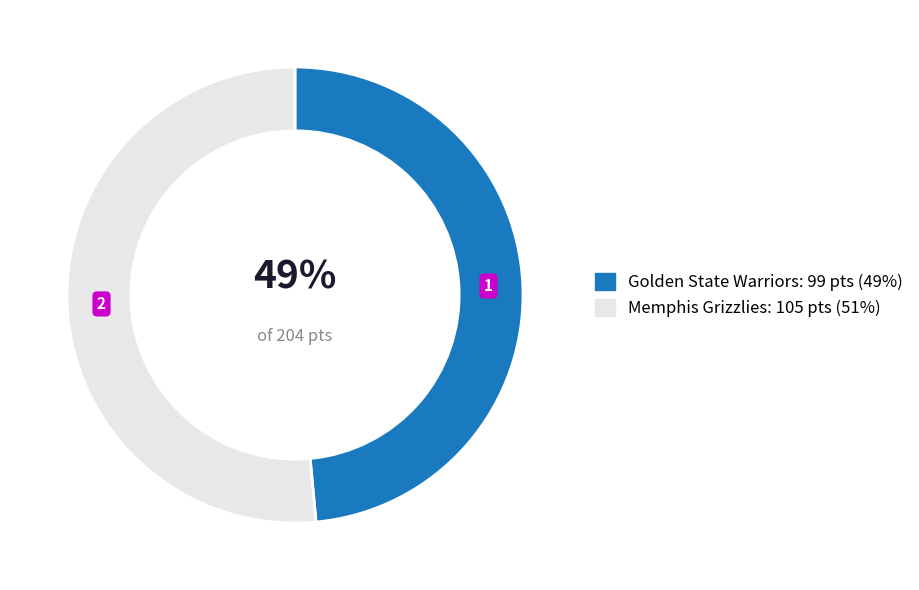

To the nearest percent, what is the average slice percentage?

50%